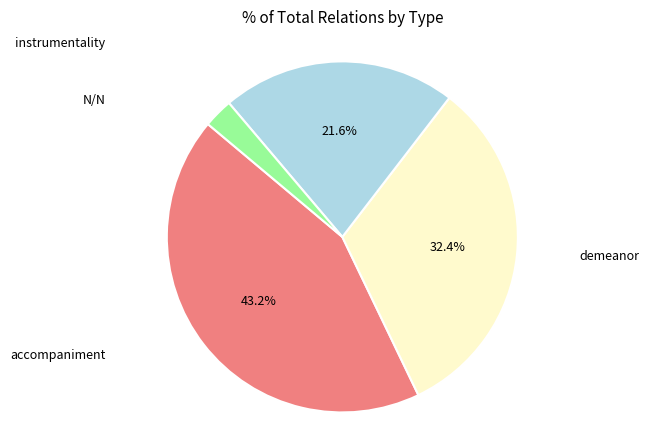

Is there a majority slice in this chart?

No